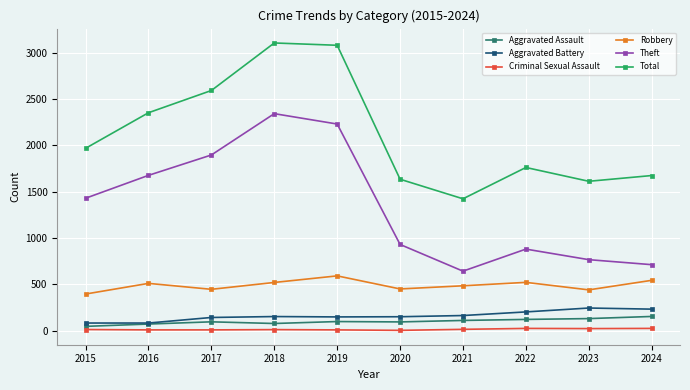

Rank the series by their maximum value, from highest to lowest.

Total, Theft, Robbery, Aggravated Battery, Aggravated Assault, Criminal Sexual Assault